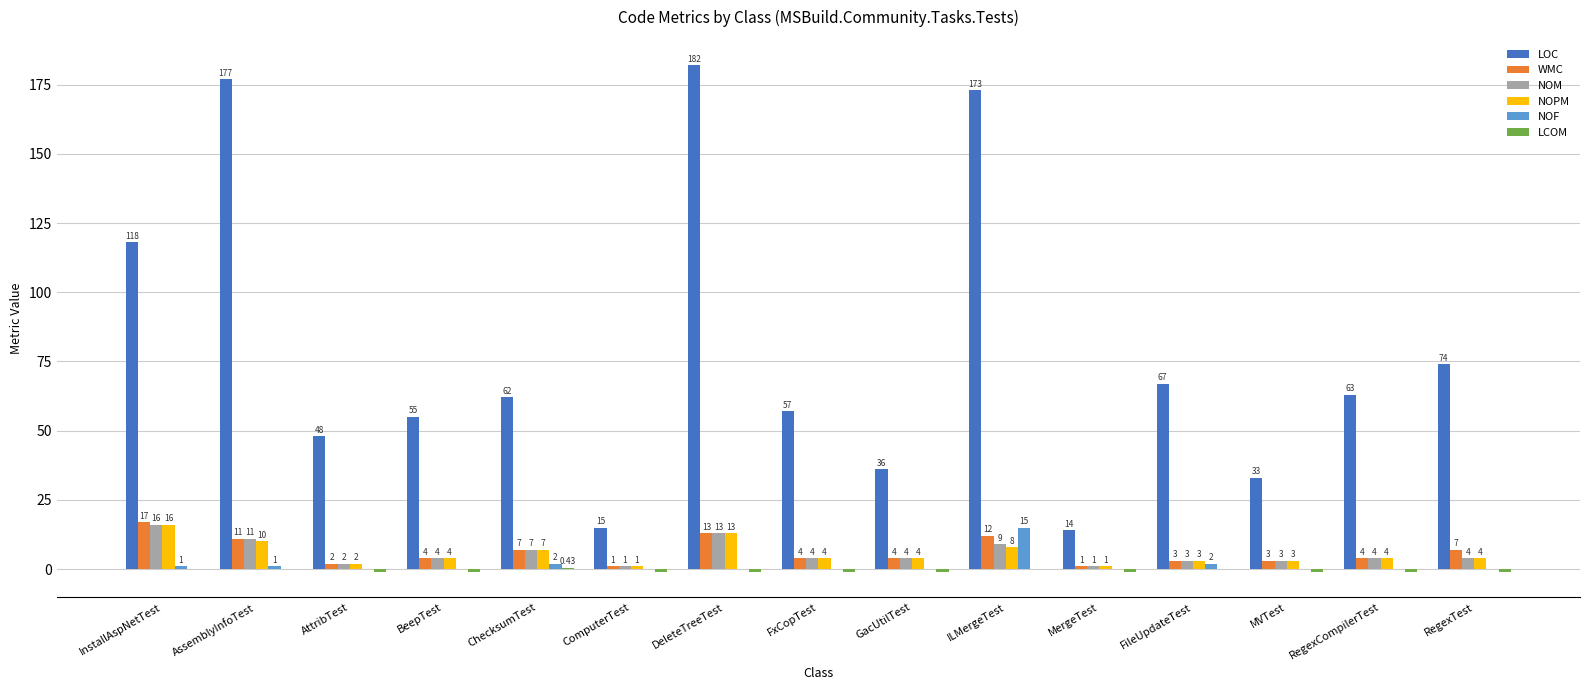

Which label corresponds to the largest value in the chart?

DeleteTreeTest